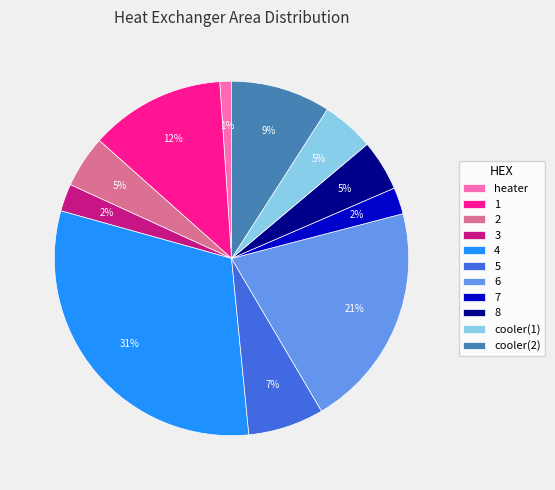

Which has a higher value, 6 or 3?

6